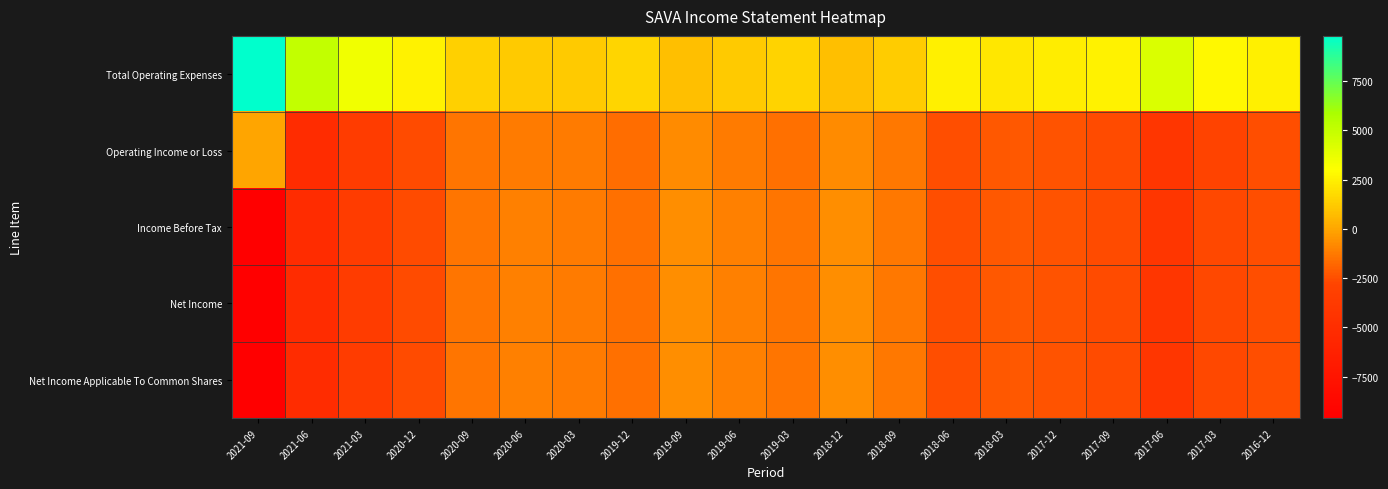

What is the total value across all series at 2018-03?

-6600